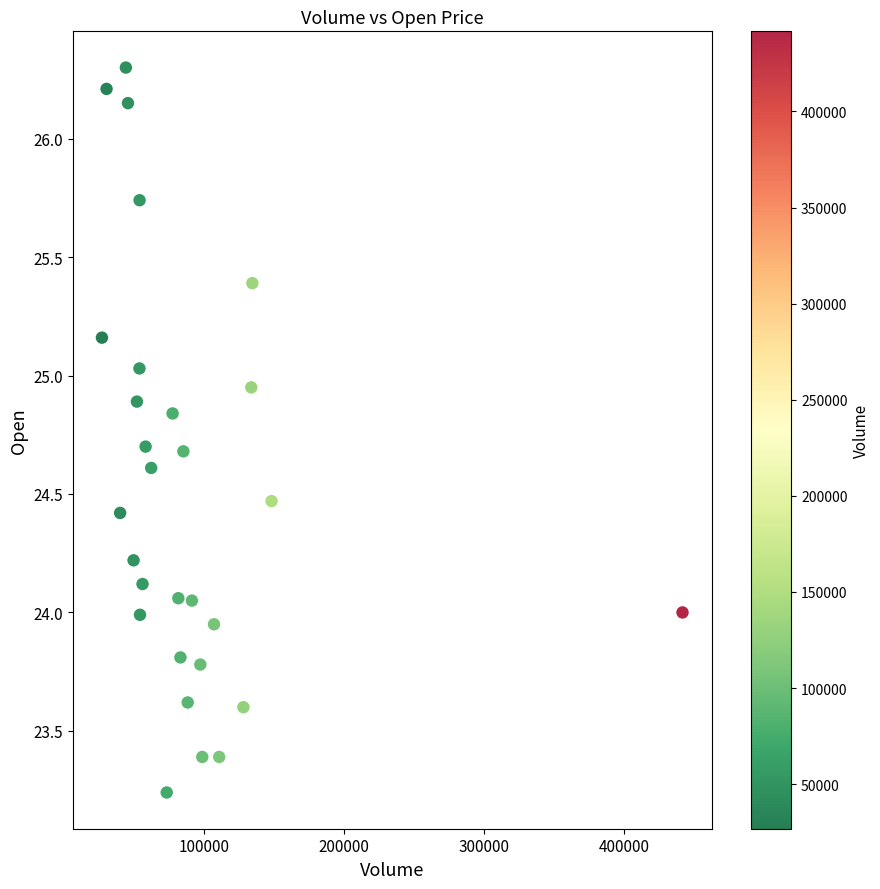

What is the range of X values (max minus min)?

414900.0